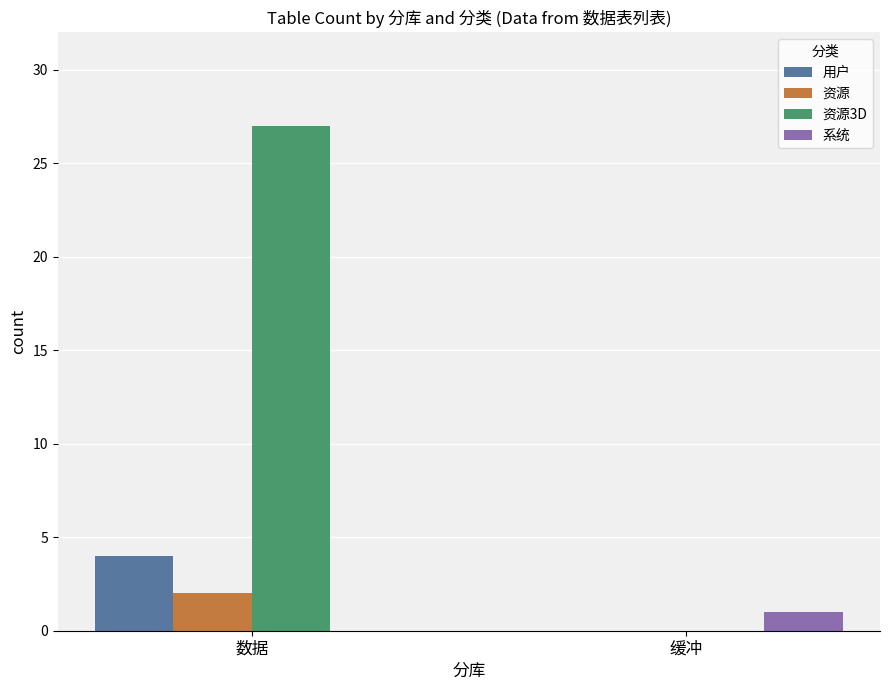

What is the sum of the 用户 values at 缓冲 and 数据?

4